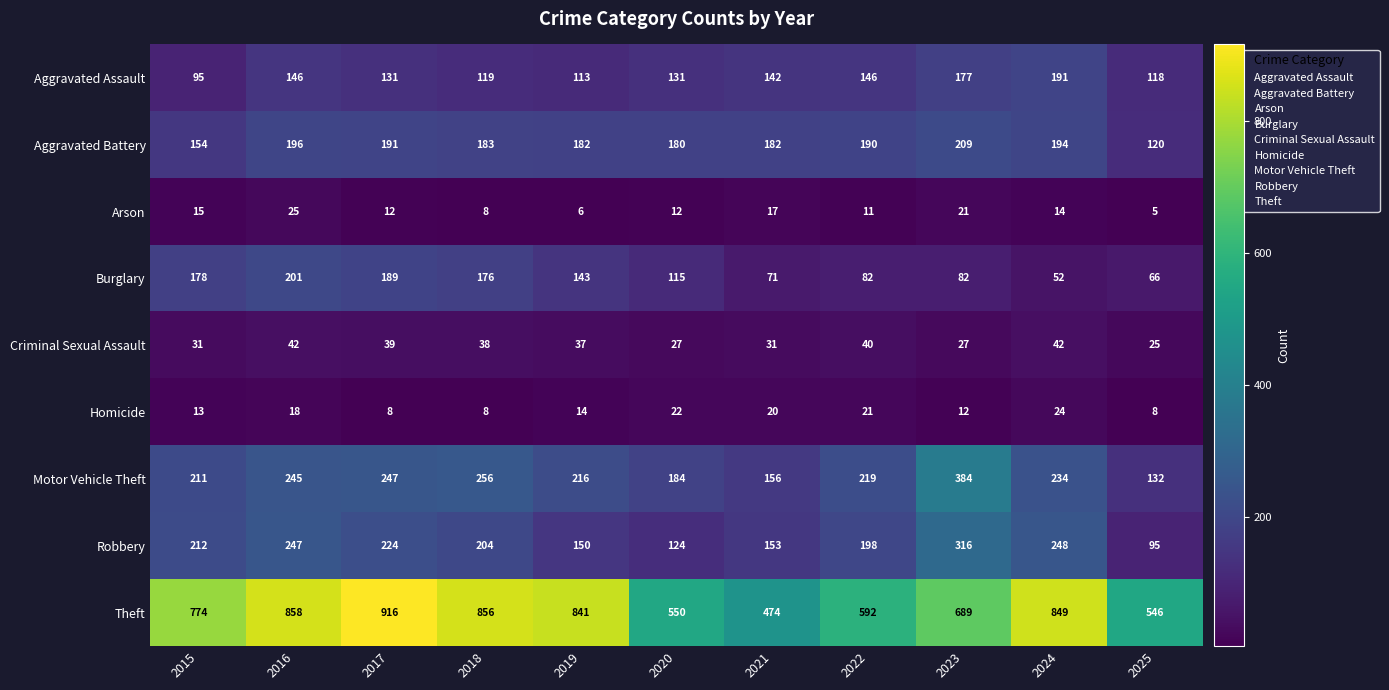

What is the maximum value shown in the chart?

916